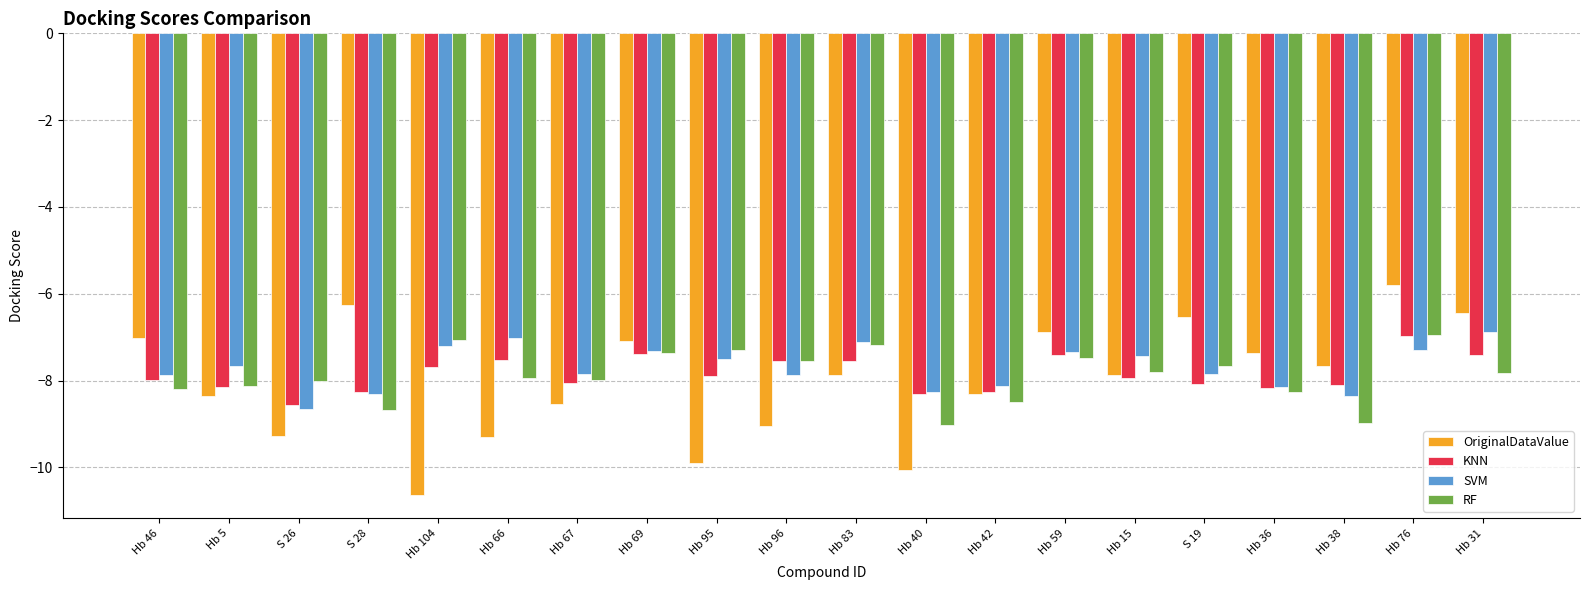

Read the SVM value at Hb 66.

-7.0